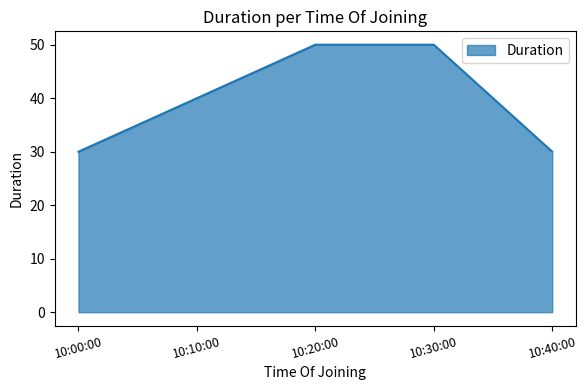

The value at 10:00:00 is 30. True or false?

True